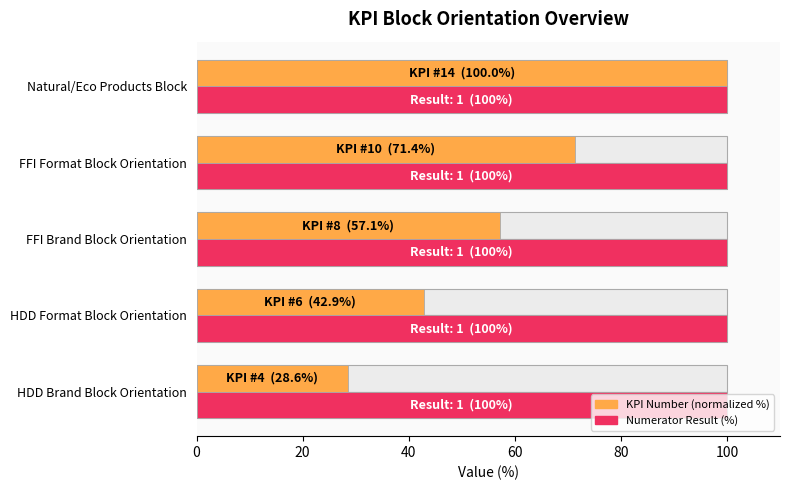

What is the difference between the highest and lowest values at 80?

99.7